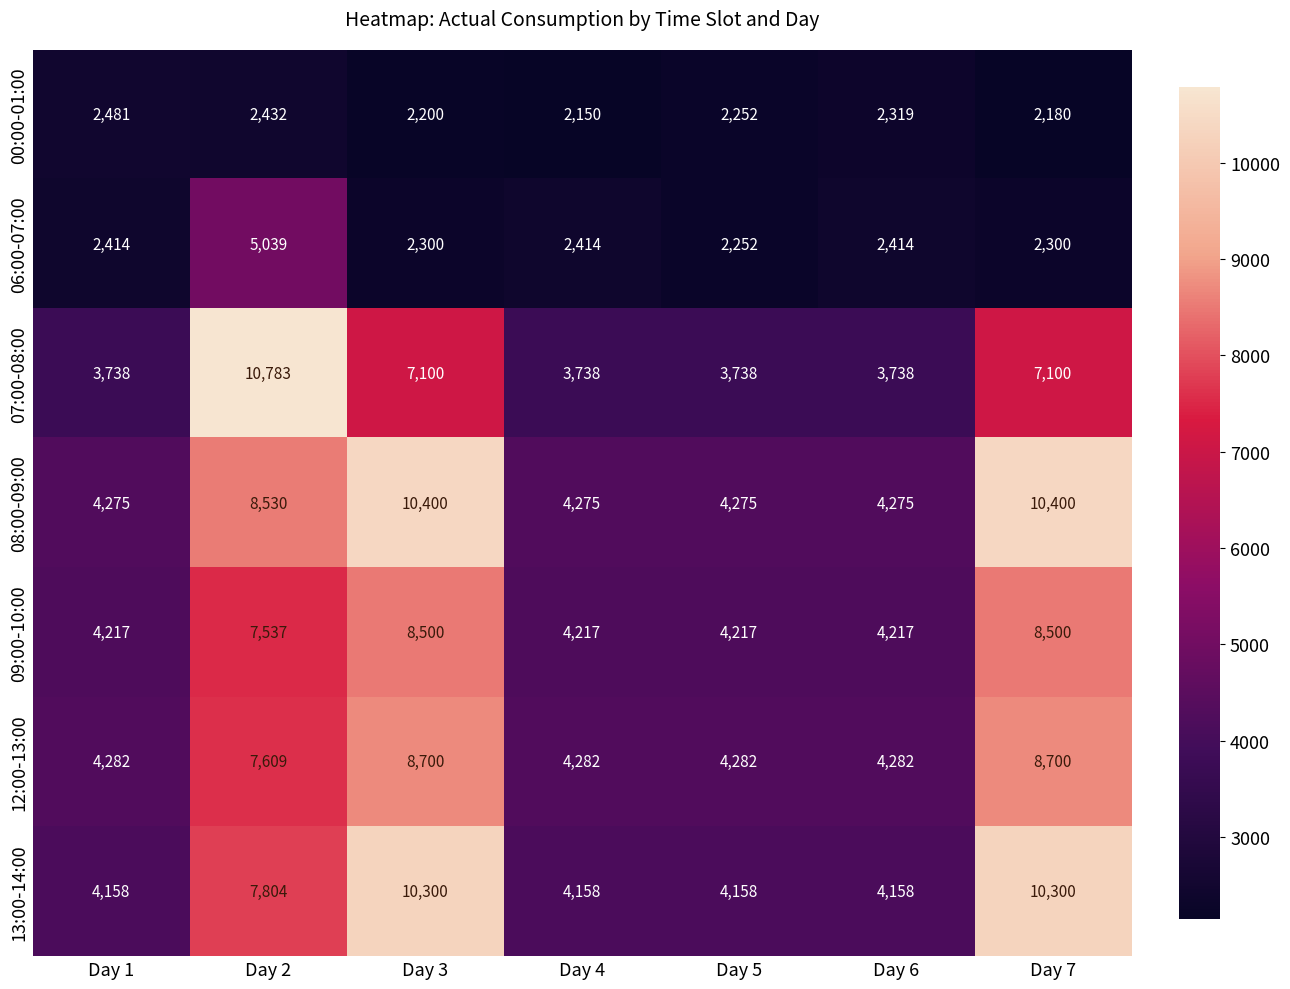

What is the spread (max minus min) of values at Day 7?

8220